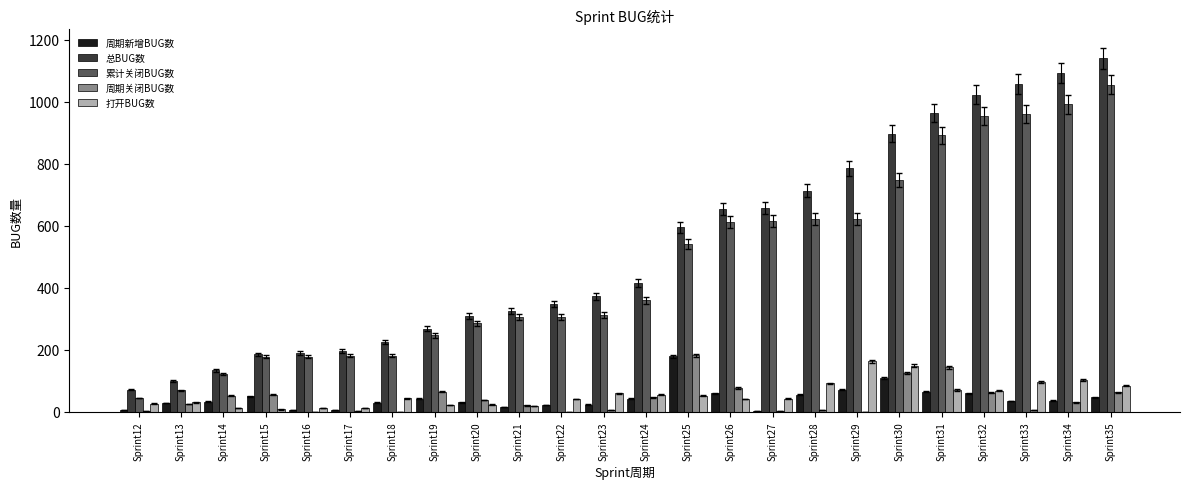

Are the bars grouped side by side (vs. stacked)?

Yes